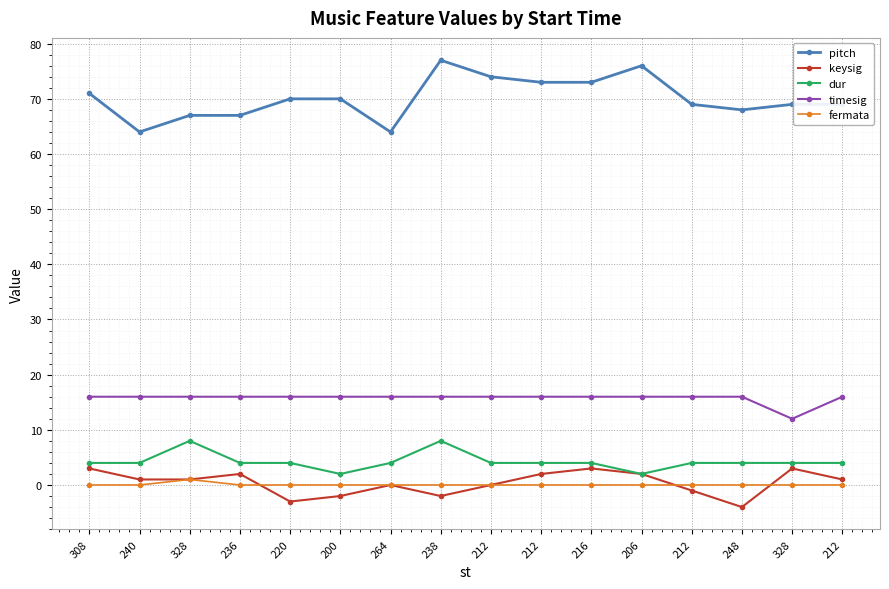

How many lines are shown in the chart?

5